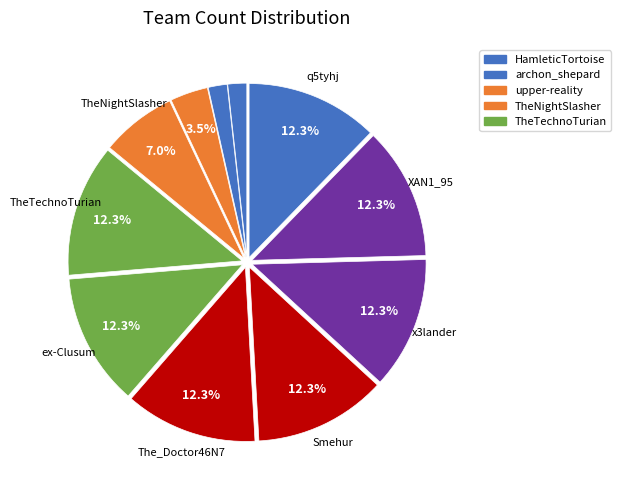

How many slices are in this pie chart?

11